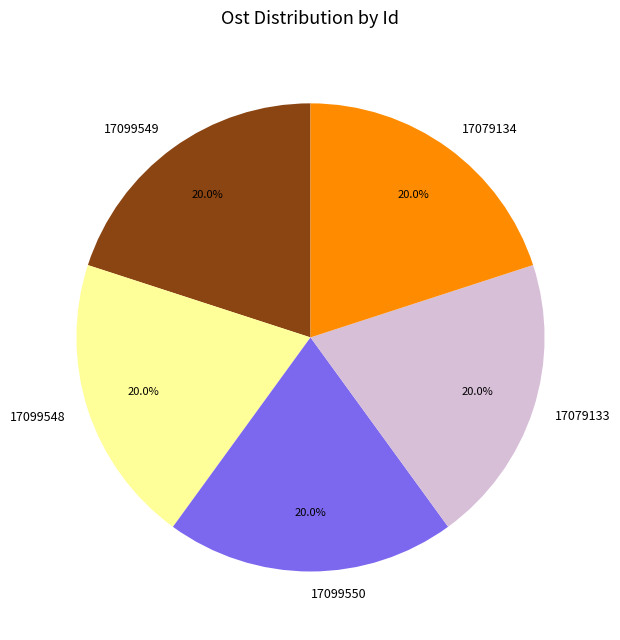

To the nearest percent, what percentage of the pie is 17079134?

20%